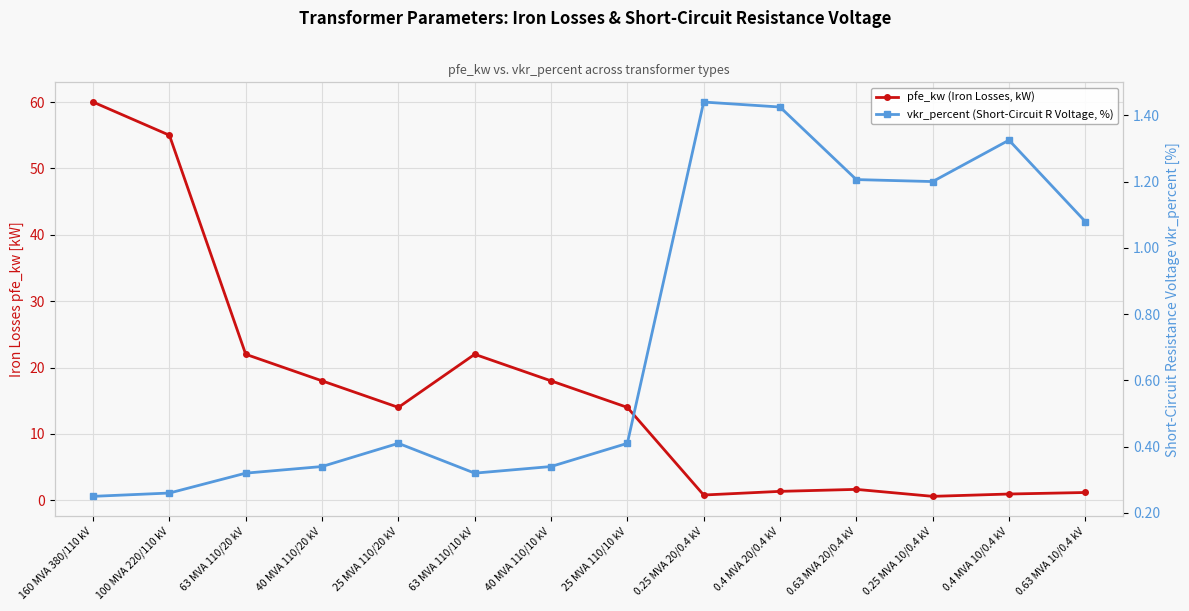

Between which two adjacent categories do vkr_percent (Short-Circuit R Voltage, %) and pfe_kw (Iron Losses, kW) first intersect?

25 MVA 110/10 kV and 0.25 MVA 20/0.4 kV